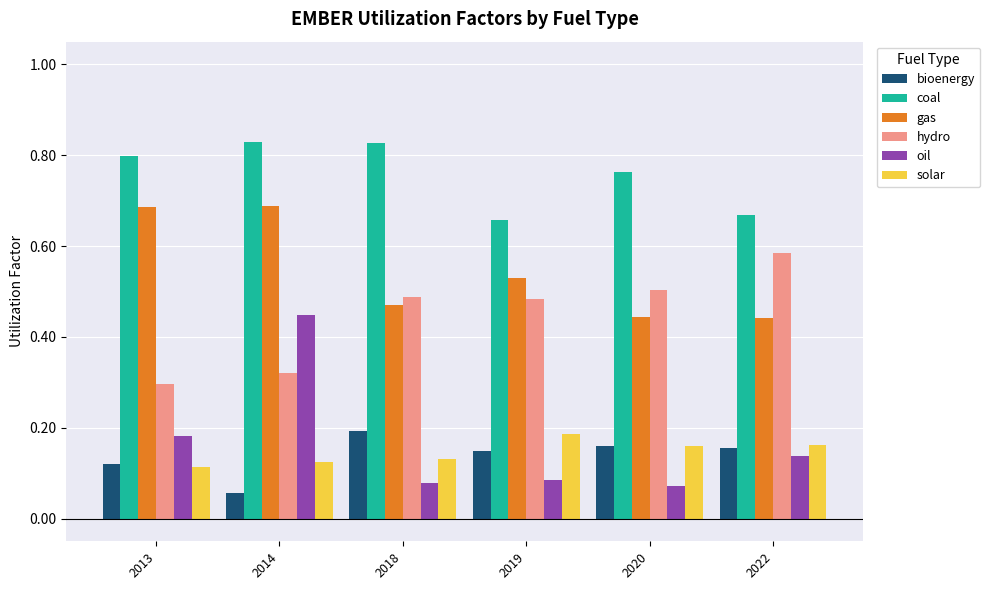

At which label does hydro reach its minimum?

2013